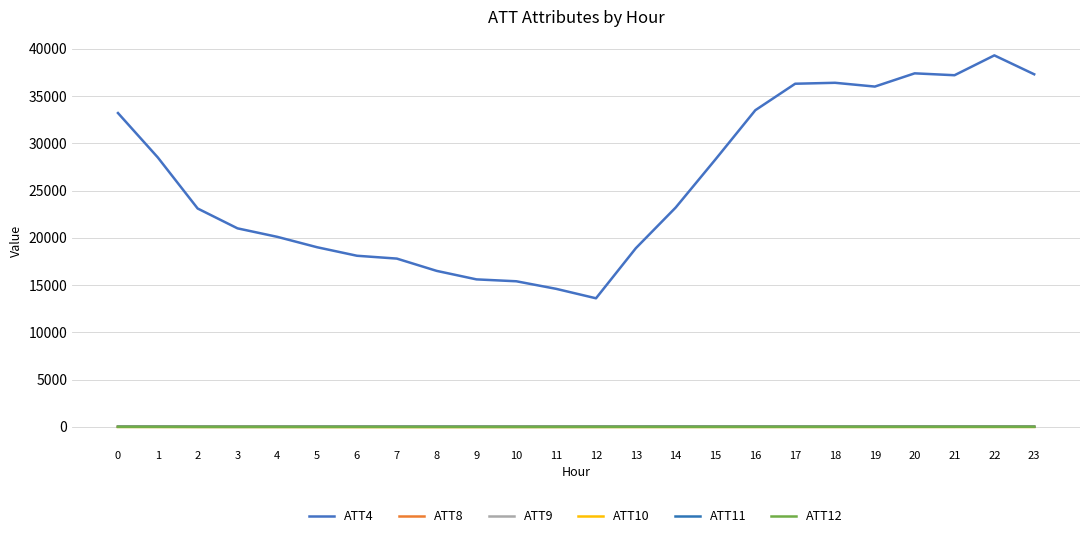

How many lines are shown in the chart?

6